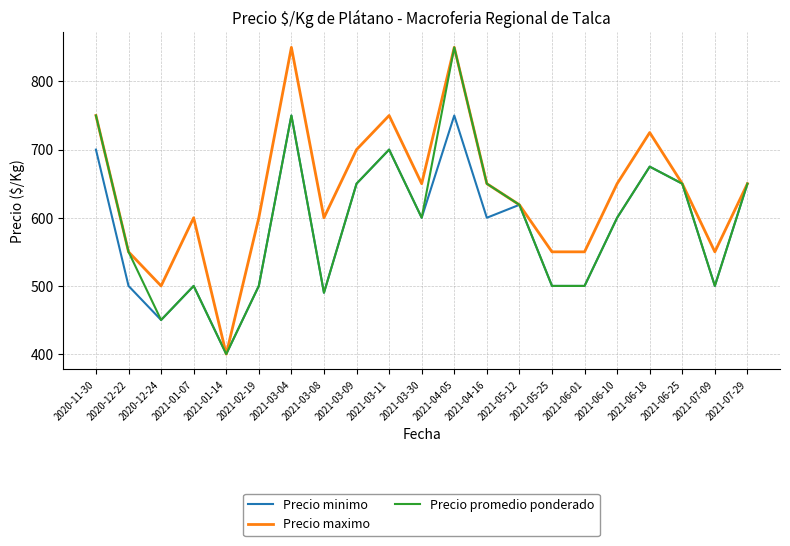

What is the maximum value for Precio minimo?

750